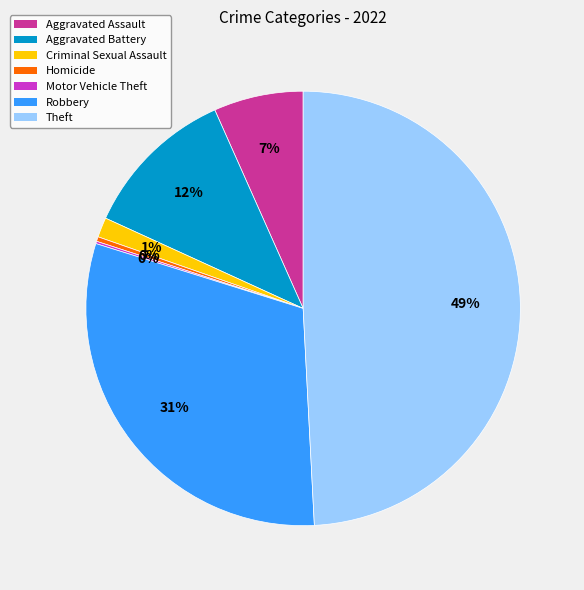

True or false: Aggravated Assault accounts for 7% of the total.

True